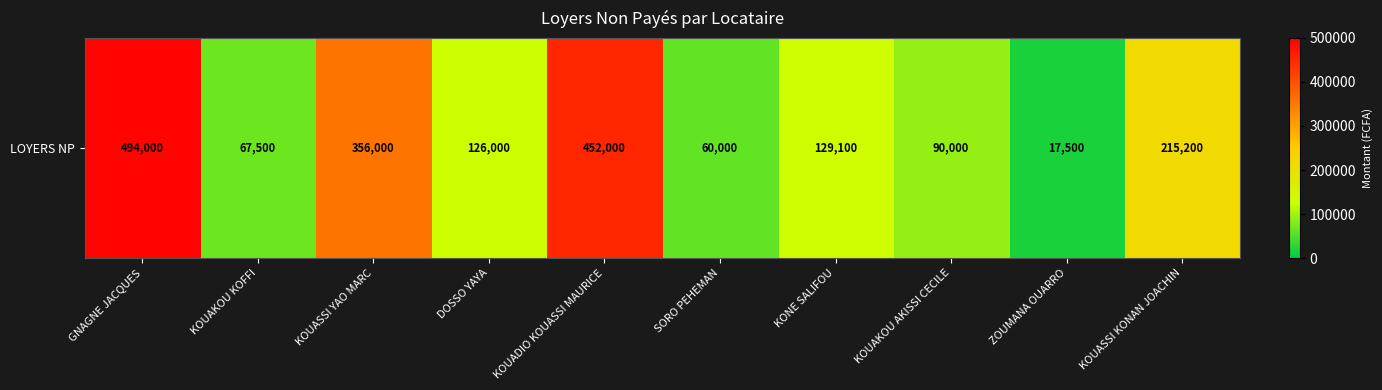

What is the difference between the values at ZOUMANA OUARRO and KOUASSI YAO MARC?

338500